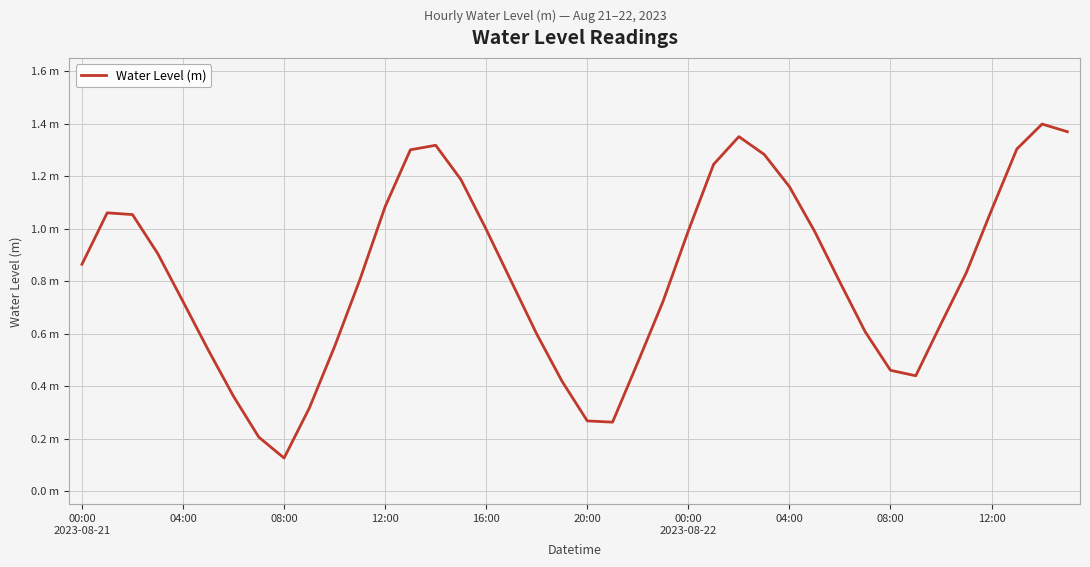

Is this an area chart (filled region under the line)?

No